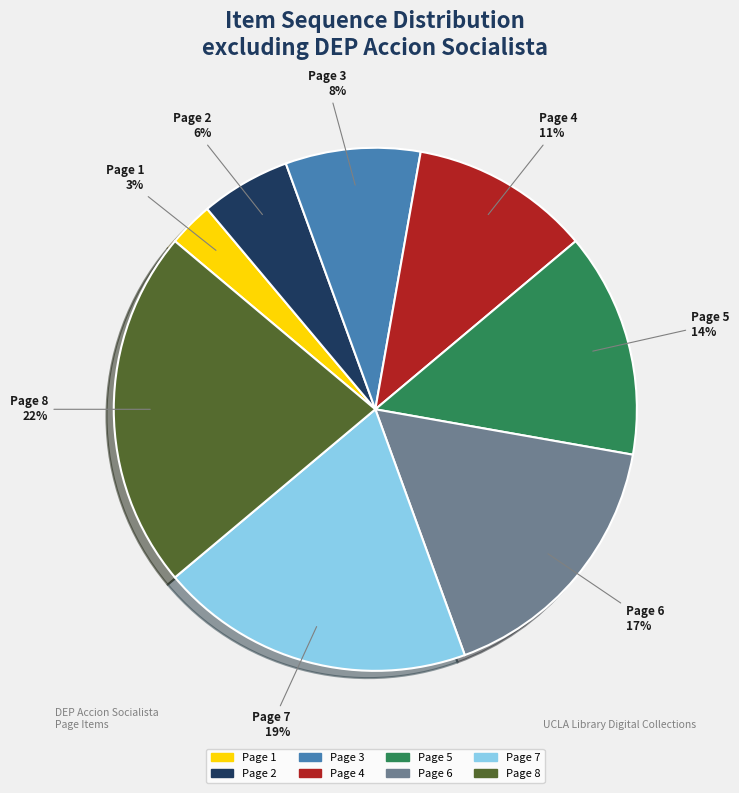

Which category has the smallest portion of the pie?

Page 1